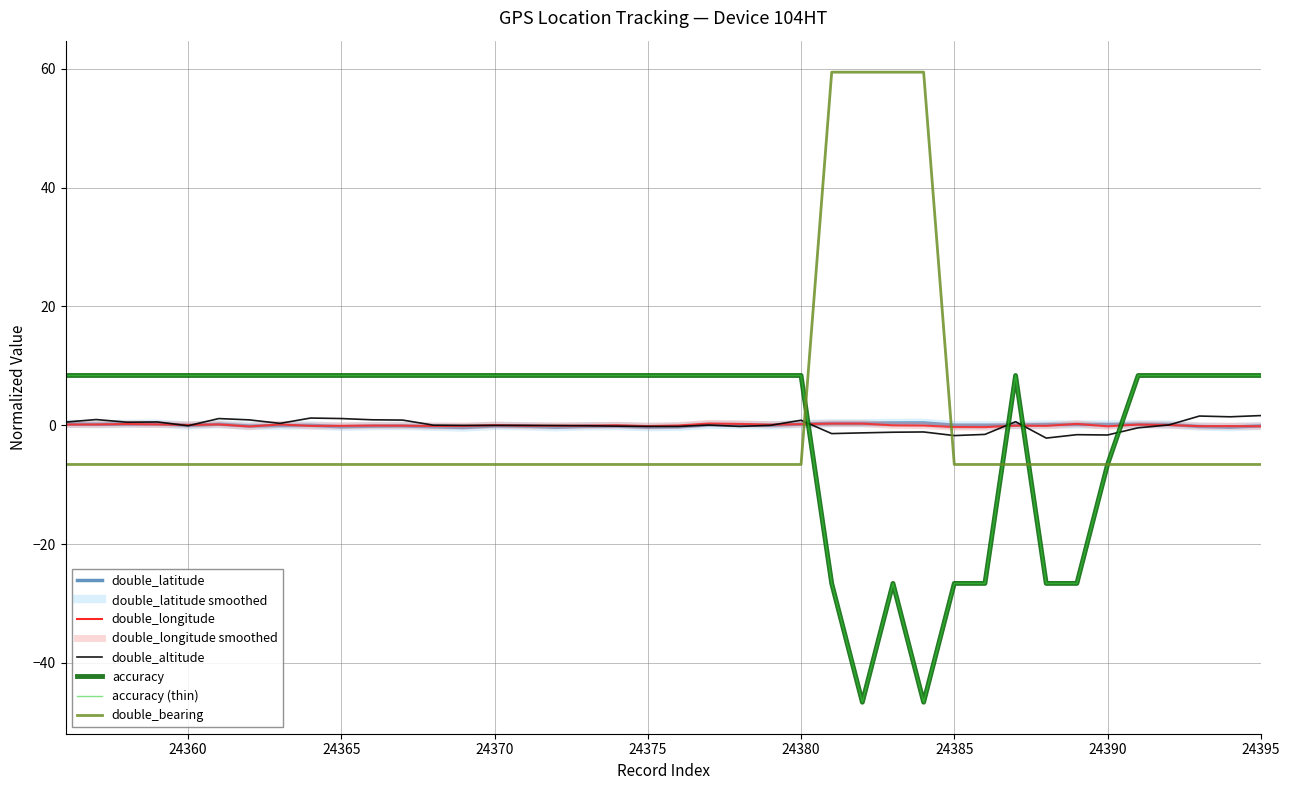

How many intersections are there between accuracy and double_latitude?

4